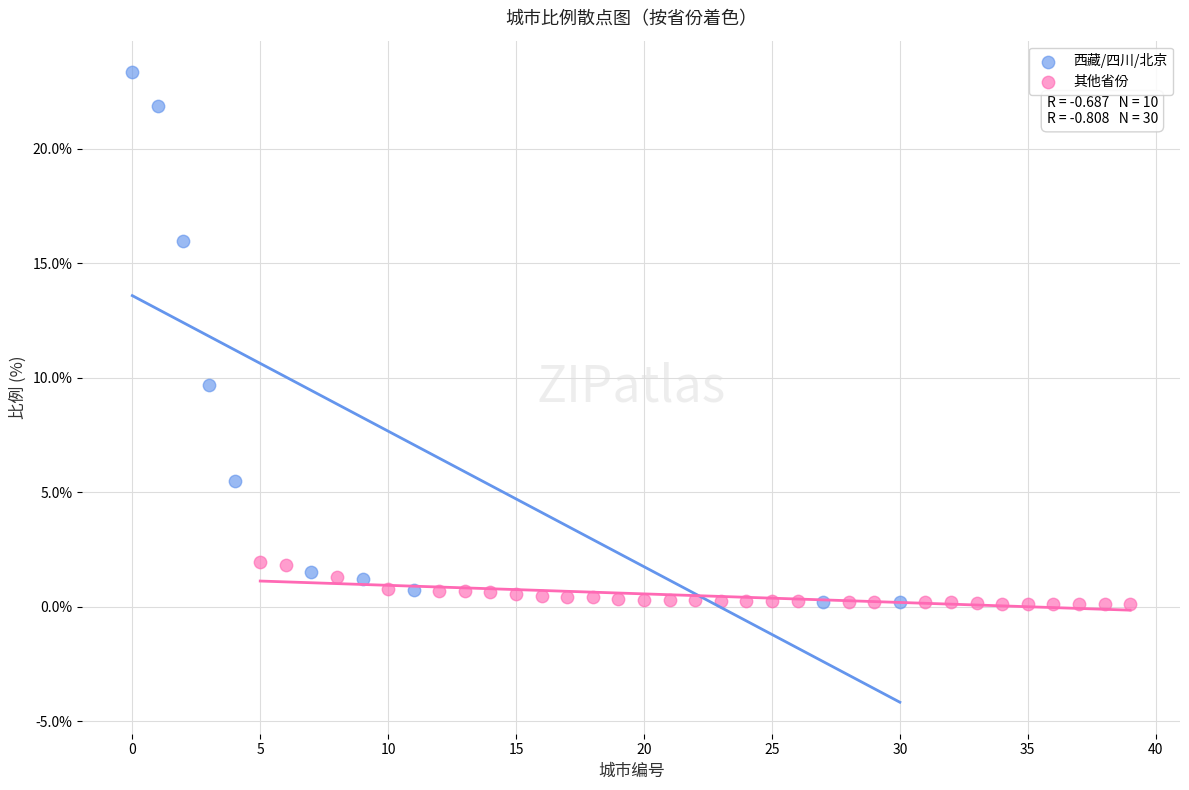

Which series contains the highest Y value?

西藏/四川/北京